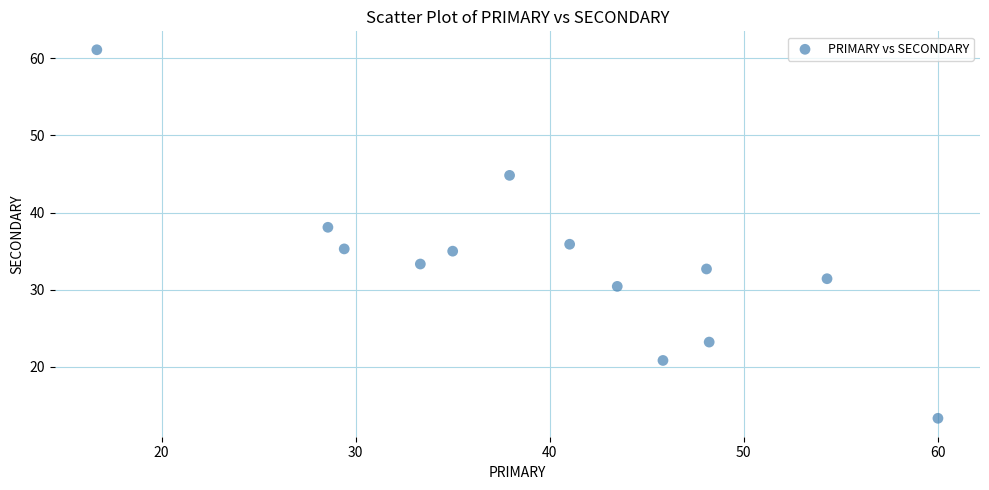

What is the range of Y values (max minus min)?

47.8